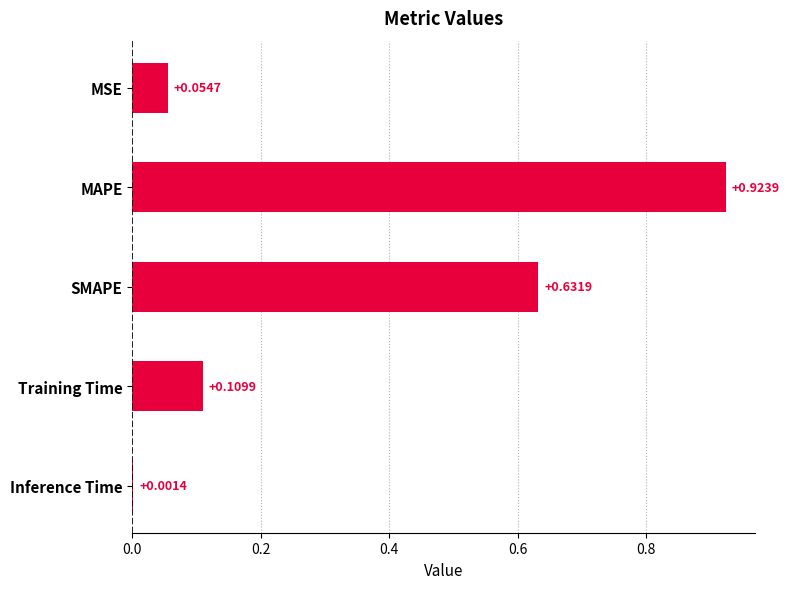

What is the sum of all values?

1.7